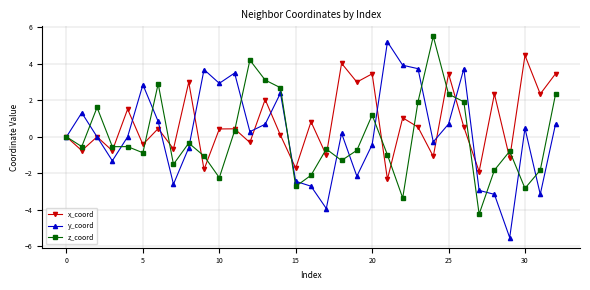

What is the maximum value shown in the chart?

5.5